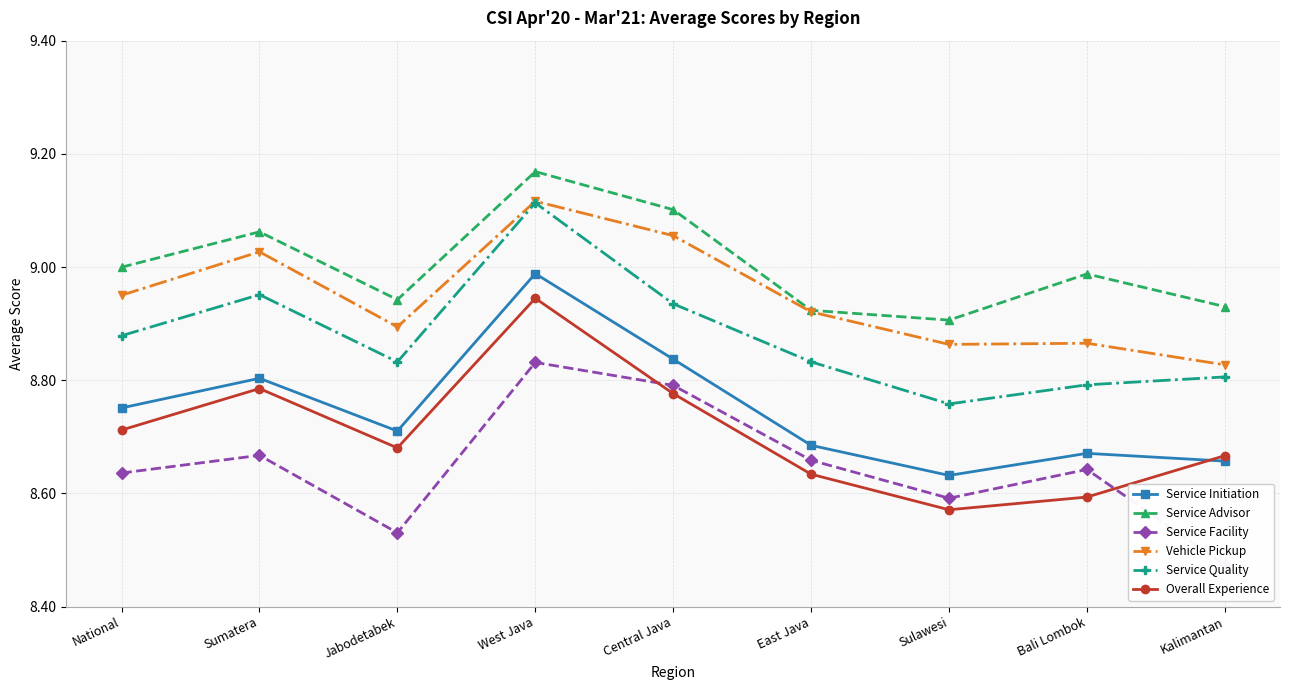

How many lines are shown in the chart?

6